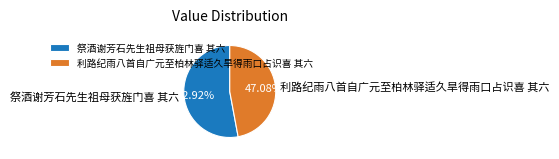

Combined, what portion of the pie is 祭酒谢芳石先生祖母获旌门喜 其六 and 利路纪雨八首自广元至柏林驿适久旱得雨口占识喜 其六?

100.0%